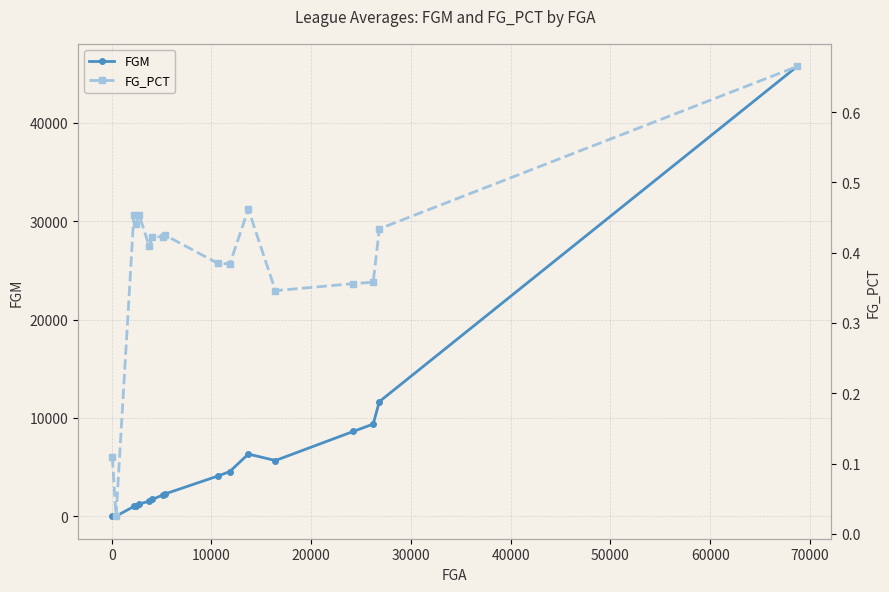

True or false: FGM and FG_PCT intersect in this chart.

False